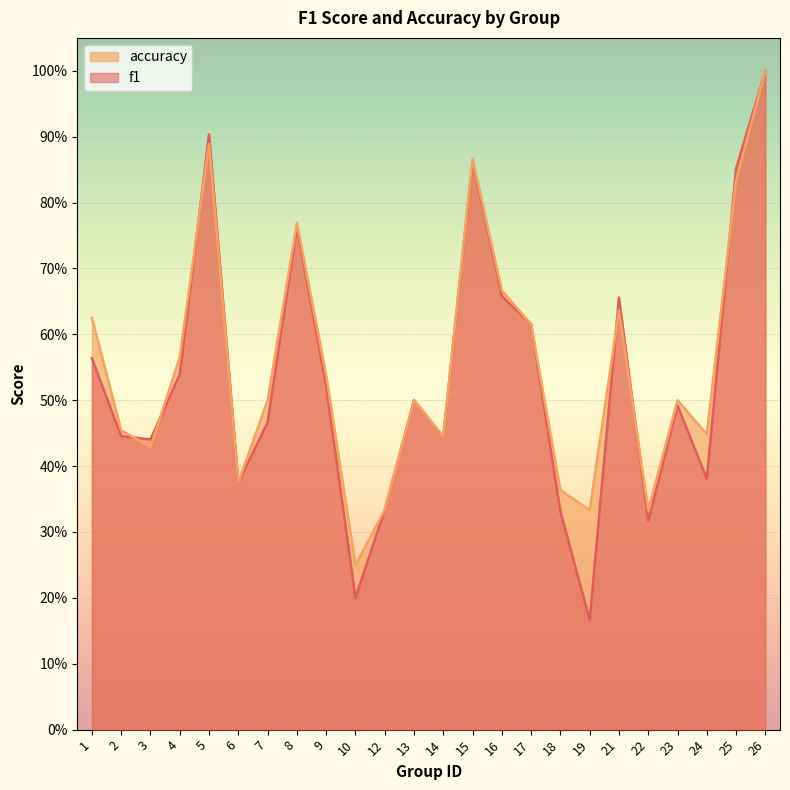

After their last crossing, which series has the higher values: accuracy or f1?

f1